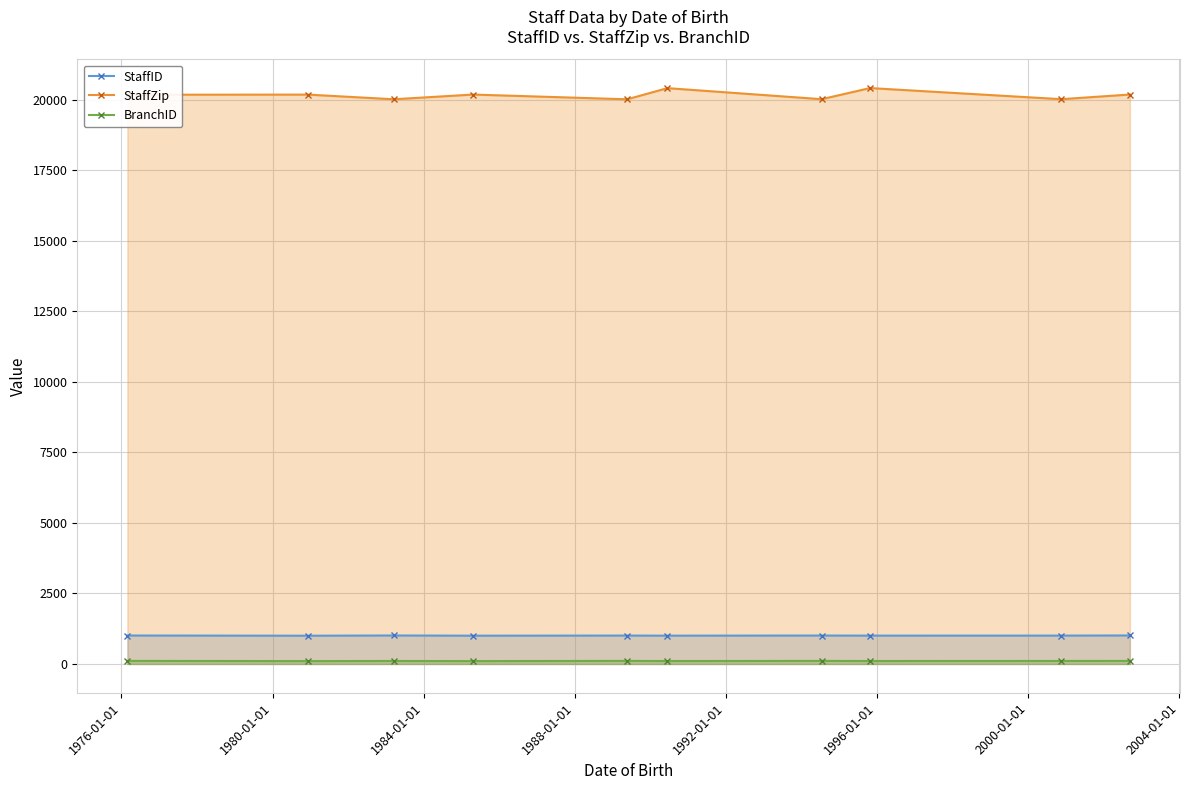

What is the average value of the StaffZip series?

20158